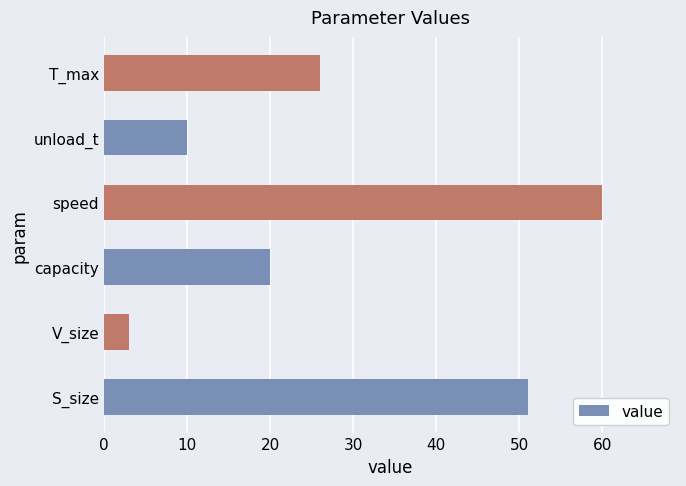

How many values are below 26?

3